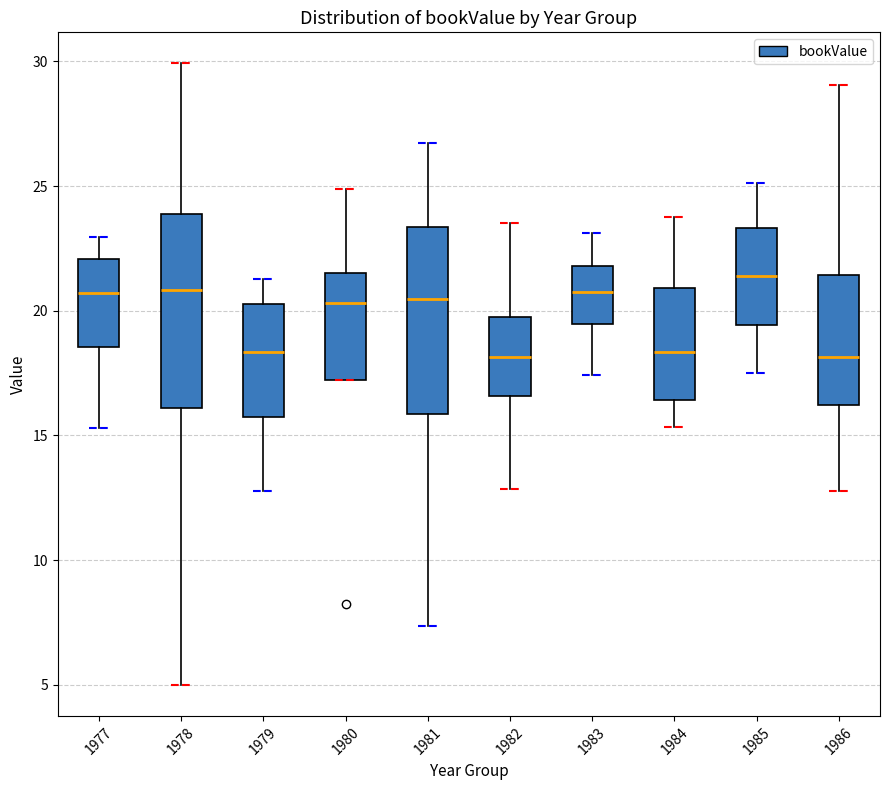

Where does the upper whisker of the box at x = 1978 end on the y-axis? The values are not printed on the chart, so give them approximately, as read against the axis.

30.0